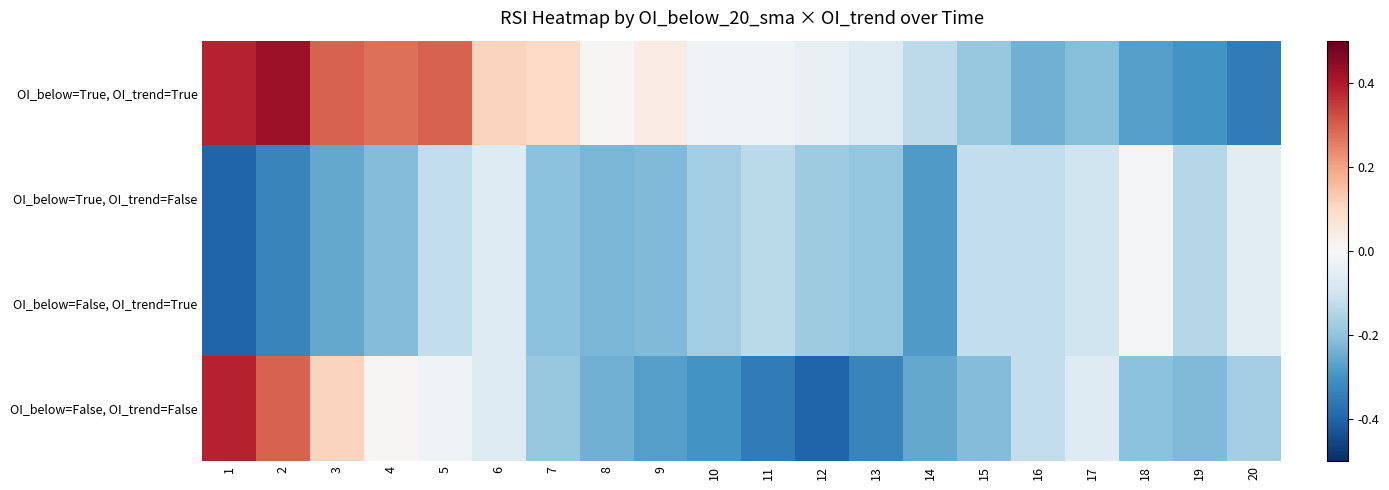

Reading left to right, list all the values displayed in this chart.

OI_below=True, OI_trend=True: 1=0.4	2=0.4	3=0.3	4=0.3	5=0.3	6=0.1	7=0.1	8=0.0	9=0.0	10=-0.0	11=-0.0	12=-0.0	13=-0.1	14=-0.1	15=-0.2	16=-0.2	17=-0.2	18=-0.3	19=-0.3	20=-0.4
OI_below=True, OI_trend=False: 1=-0.4	2=-0.3	3=-0.3	4=-0.2	5=-0.1	6=-0.1	7=-0.2	8=-0.2	9=-0.2	10=-0.2	11=-0.1	12=-0.2	13=-0.2	14=-0.3	15=-0.1	16=-0.1	17=-0.1	18=-0.0	19=-0.1	20=-0.1
OI_below=False, OI_trend=True: 1=-0.4	2=-0.3	3=-0.3	4=-0.2	5=-0.1	6=-0.1	7=-0.2	8=-0.2	9=-0.2	10=-0.2	11=-0.1	12=-0.2	13=-0.2	14=-0.3	15=-0.1	16=-0.1	17=-0.1	18=-0.0	19=-0.1	20=-0.1
OI_below=False, OI_trend=False: 1=0.4	2=0.3	3=0.1	4=0.0	5=-0.0	6=-0.1	7=-0.2	8=-0.2	9=-0.3	10=-0.3	11=-0.4	12=-0.4	13=-0.3	14=-0.3	15=-0.2	16=-0.1	17=-0.1	18=-0.2	19=-0.2	20=-0.2